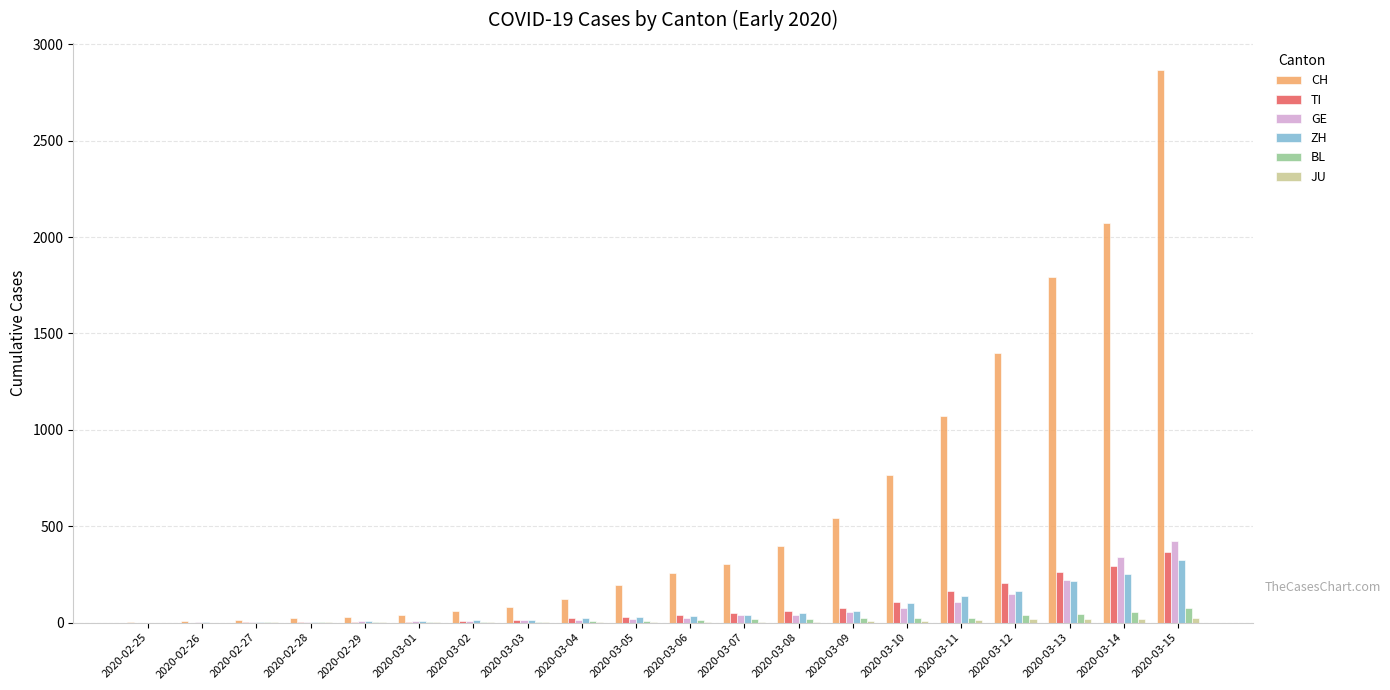

What is the spread (max minus min) of values at 2020-03-13?

1777